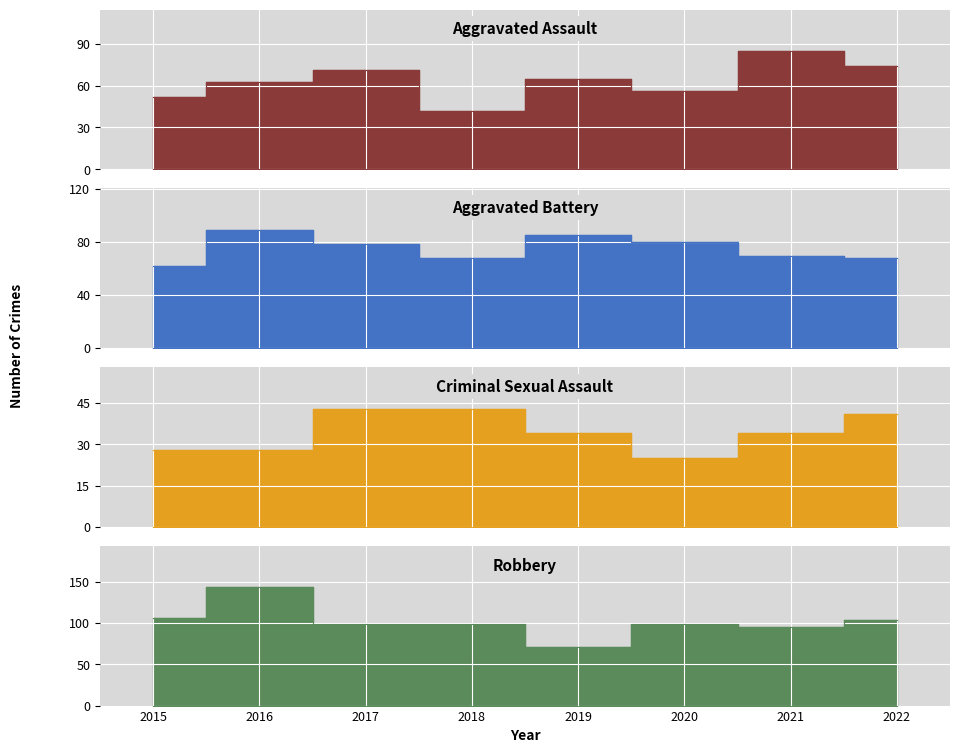

What are all the series names shown in the legend?

Aggravated Assault, Aggravated Battery, Criminal Sexual Assault, Robbery